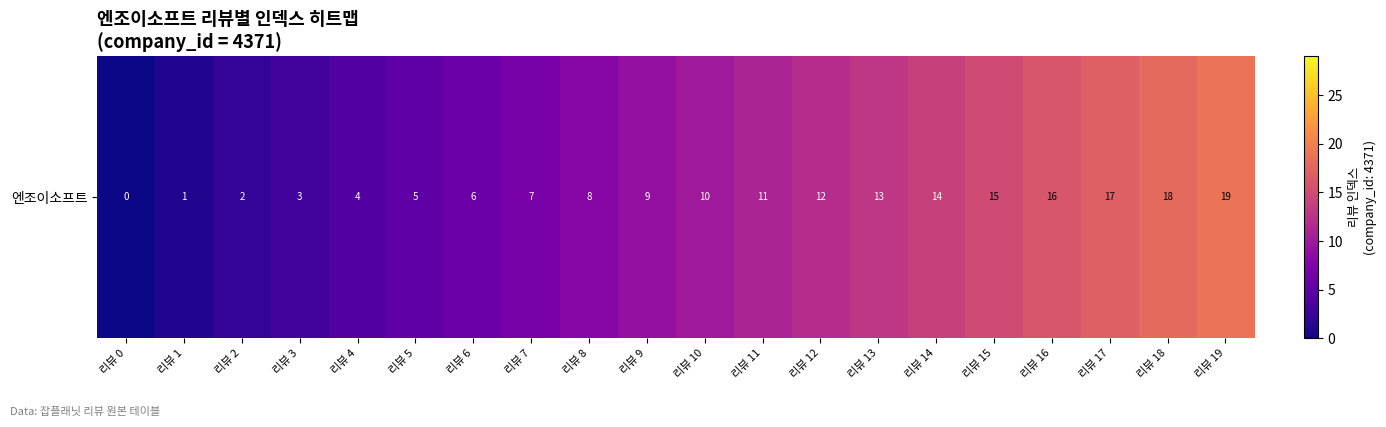

List the labels in order of value, smallest first.

리뷰 0, 리뷰 1, 리뷰 2, 리뷰 3, 리뷰 4, 리뷰 5, 리뷰 6, 리뷰 7, 리뷰 8, 리뷰 9, 리뷰 10, 리뷰 11, 리뷰 12, 리뷰 13, 리뷰 14, 리뷰 15, 리뷰 16, 리뷰 17, 리뷰 18, 리뷰 19